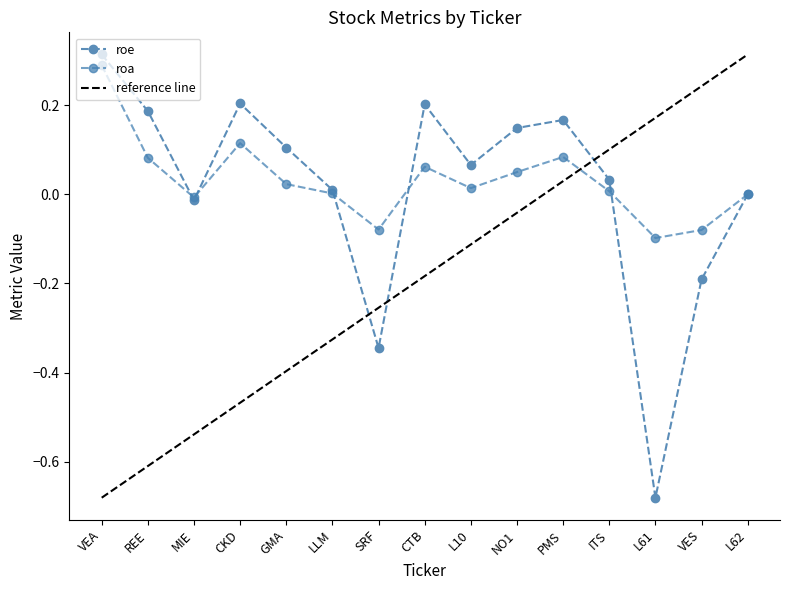

What is the label of the 15th point from the right?

VEA